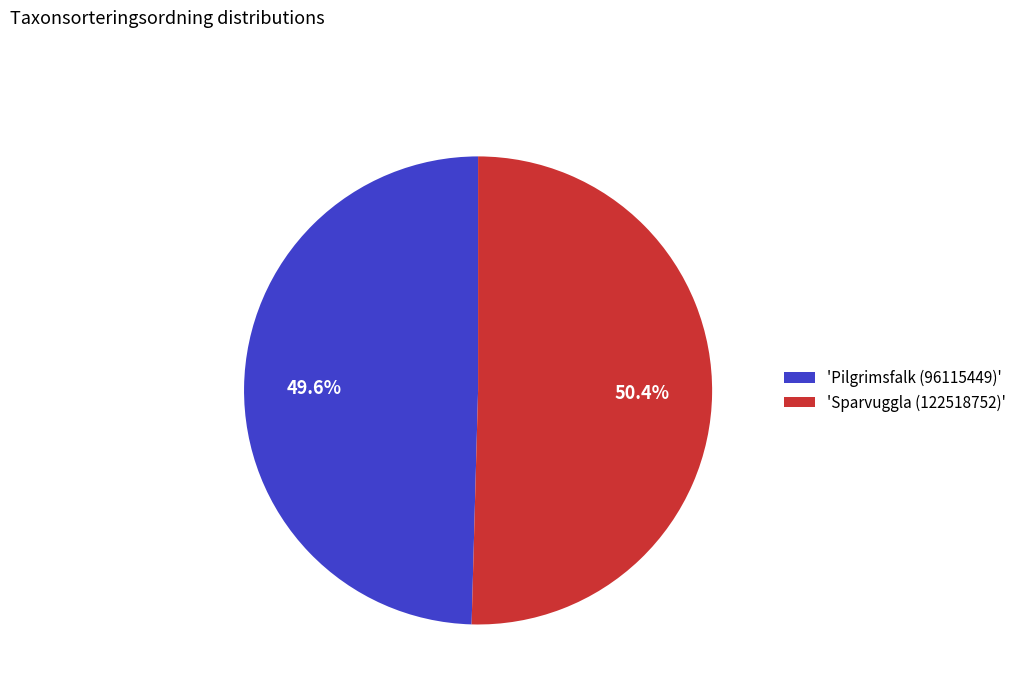

Rank the categories by value from lowest to highest.

'Pilgrimsfalk (96115449)', 'Sparvuggla (122518752)'